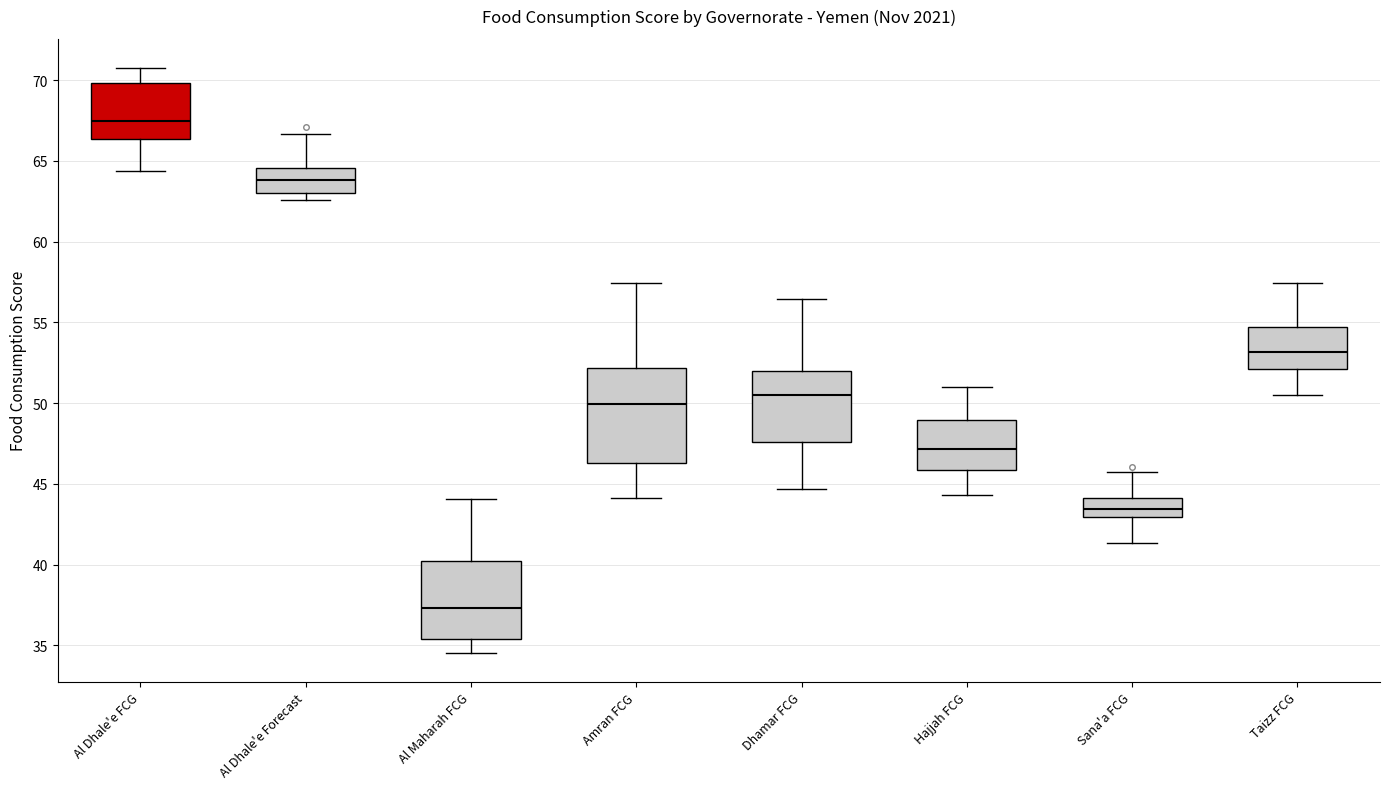

Where does the lower whisker of the box for Sana'a FCG end on the y-axis? The values are not printed on the chart, so give them approximately, as read against the axis.

41.5